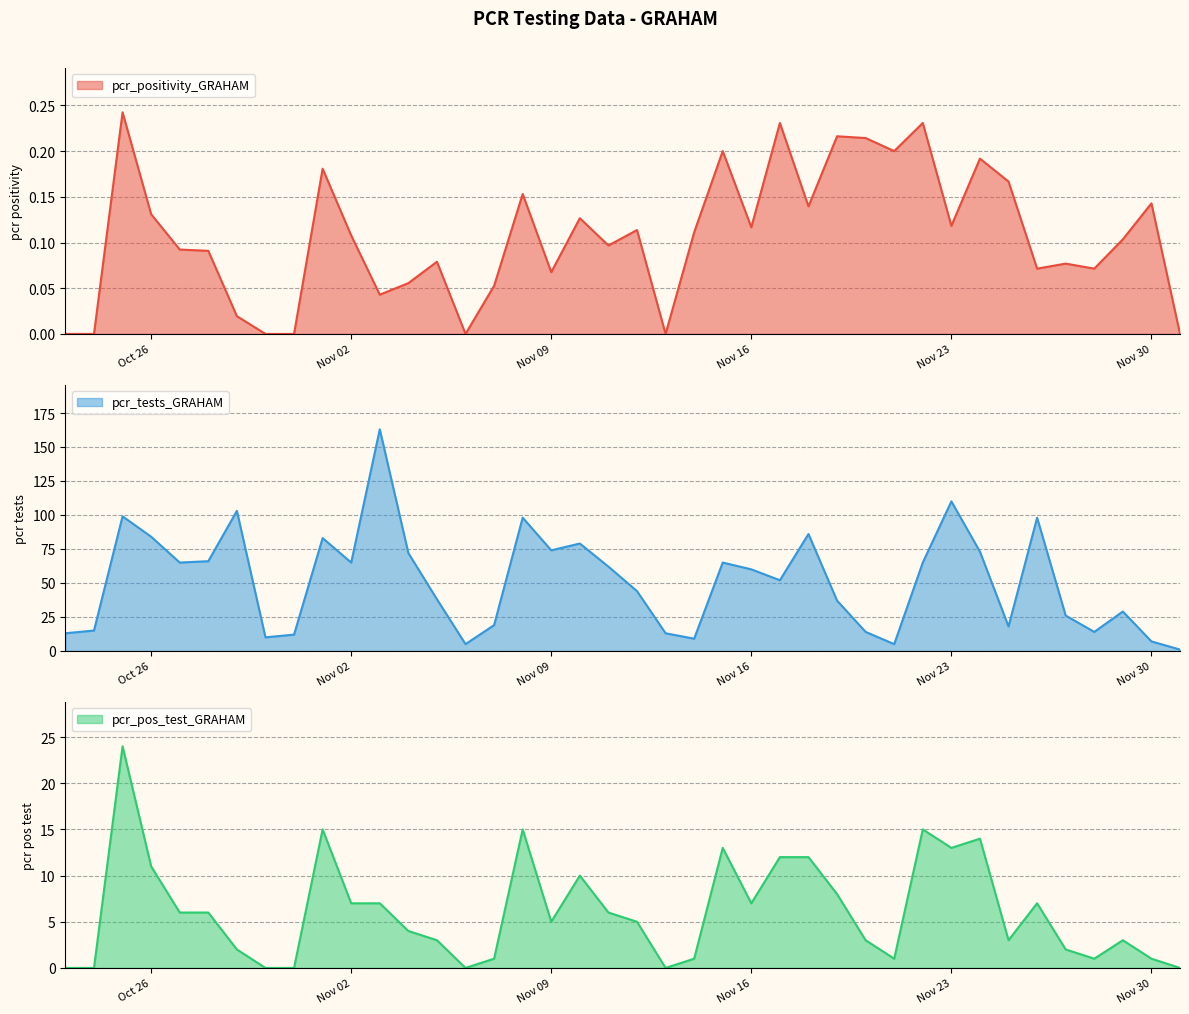

Which category has the lowest value across all series?

2021-12-01